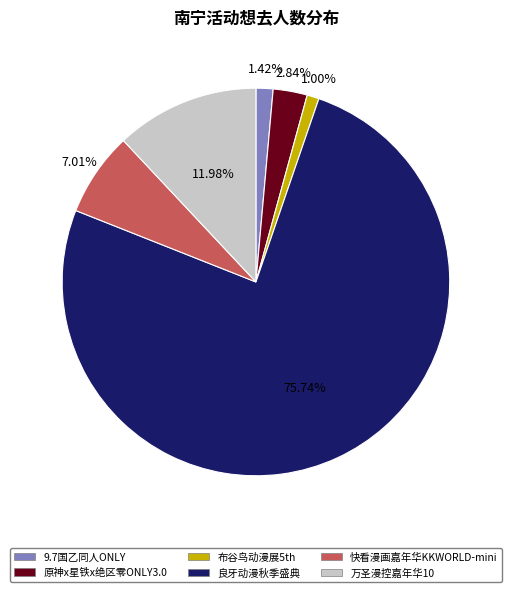

Is the sum of 9.7国乙同人ONLY and 原神x星铁x绝区零ONLY3.0 greater than half?

No